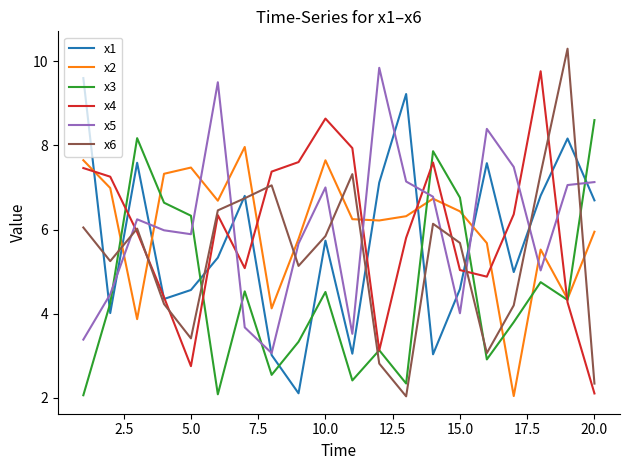

True or false: x6 and x2 intersect in this chart.

True